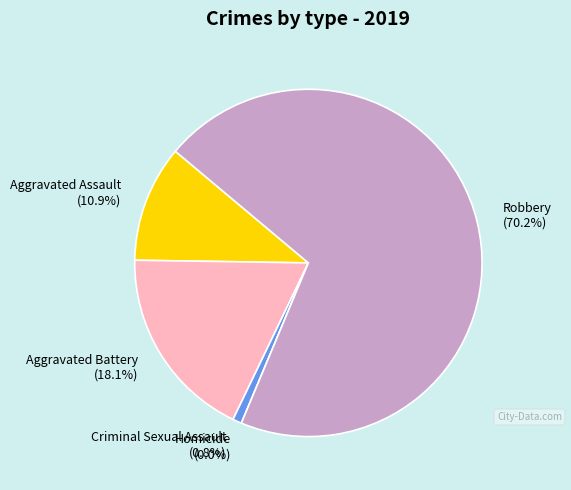

How many slices are in this pie chart?

5